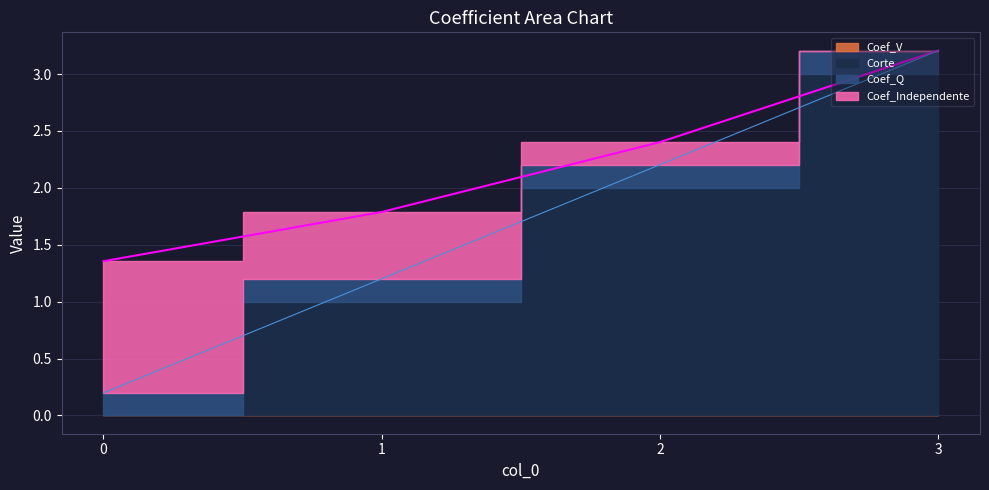

True or false: Coef_Q and Corte intersect in this chart.

False